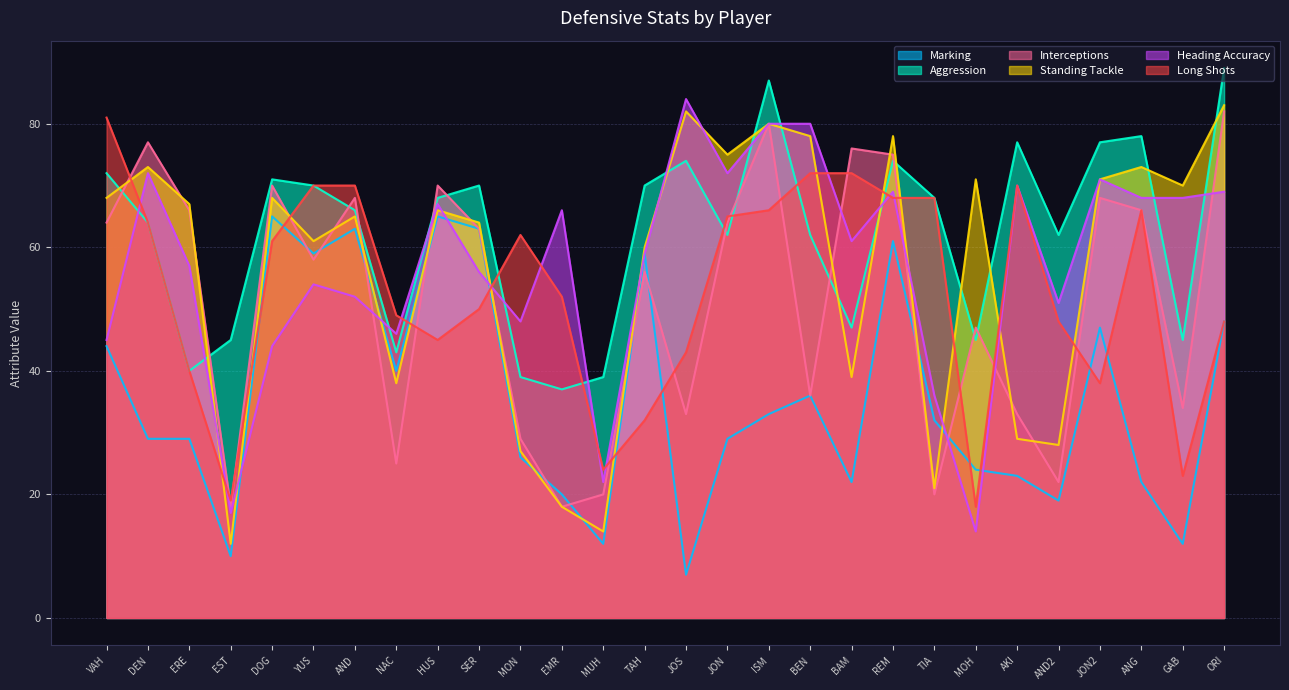

Which series has the widest spread of values?

Standing Tackle